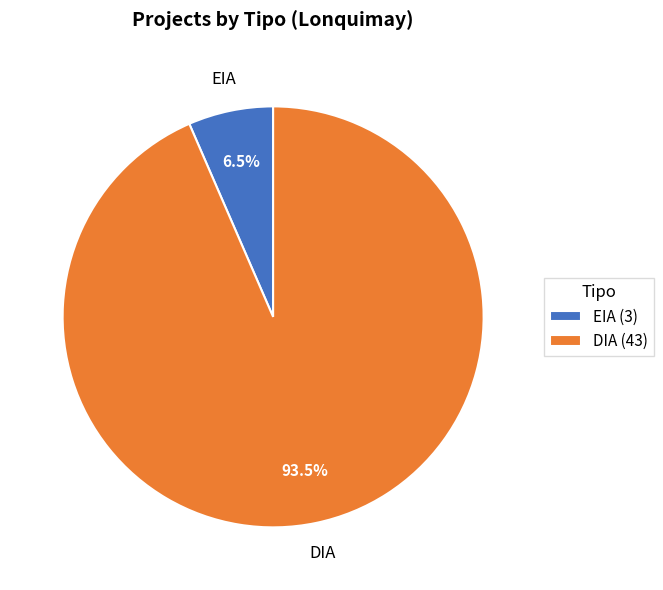

Does DIA (43) represent more than half of the total?

Yes